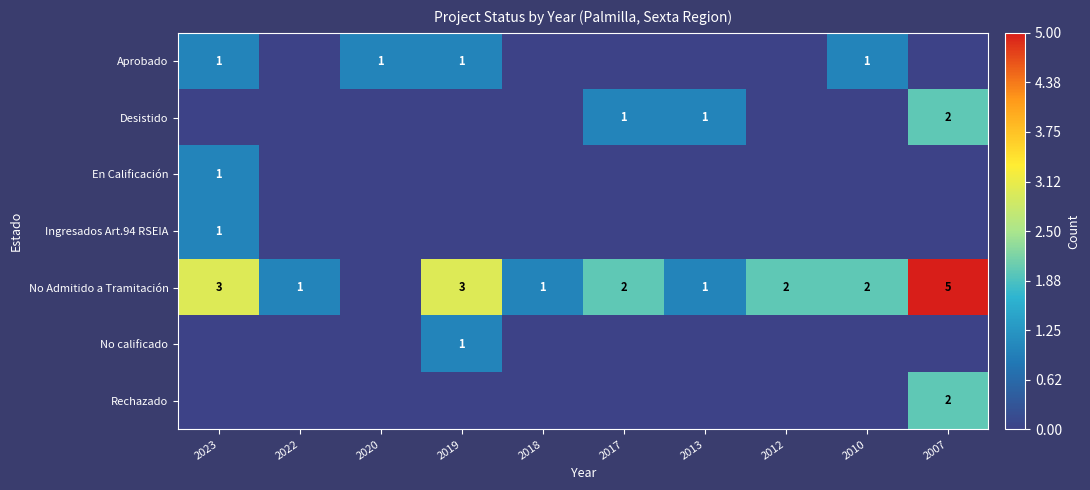

True or false: No Admitido a Tramitación has a value of 1 at 2013.

True